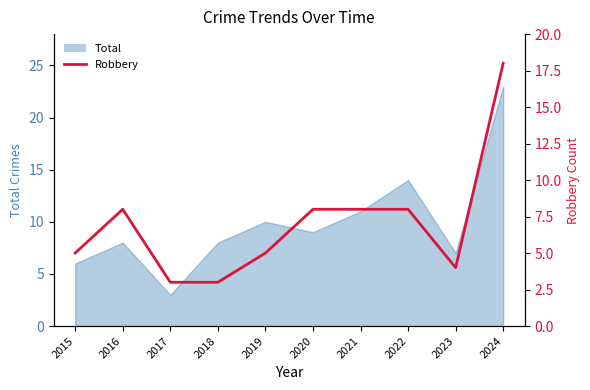

Reading left to right, what are all the values shown in this chart?

5	8	3	3	5	8	8	8	4	18